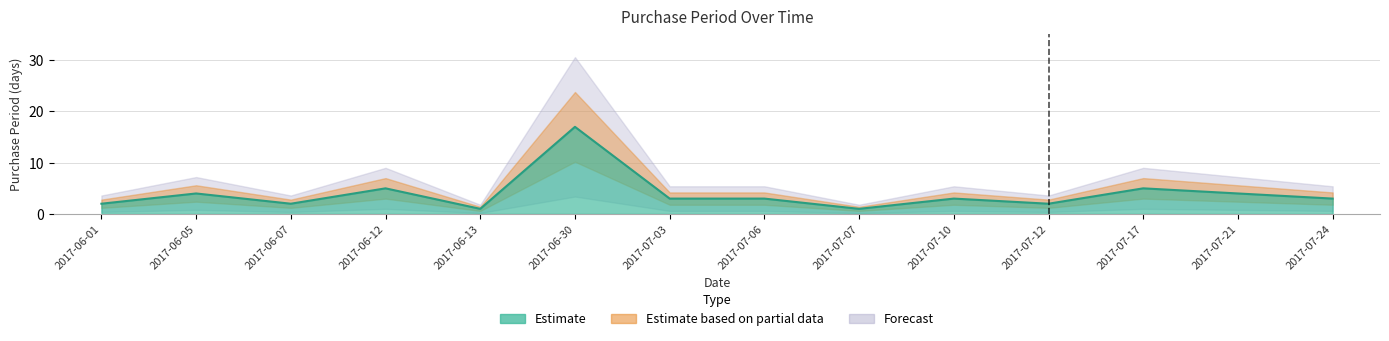

Where does the data first go above 3?

2017-06-05